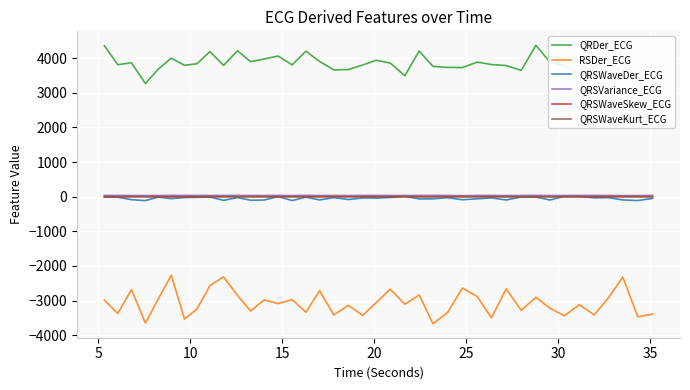

True or false: QRDer_ECG and QRSWaveDer_ECG intersect in this chart.

False